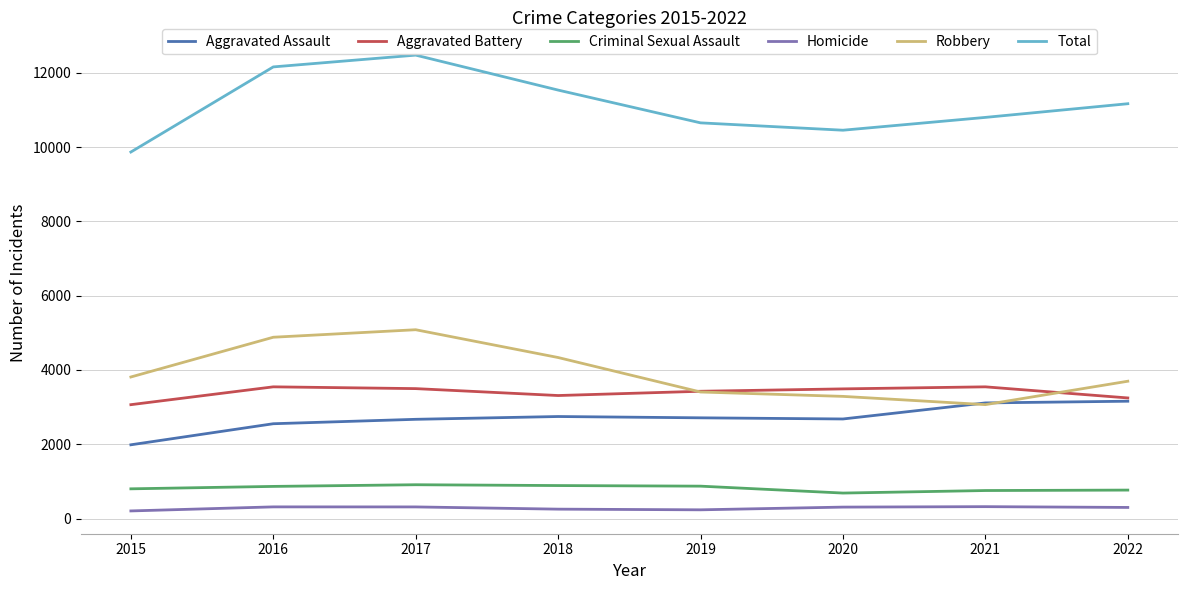

Where does the Aggravated Battery series first go above 3490?

2016